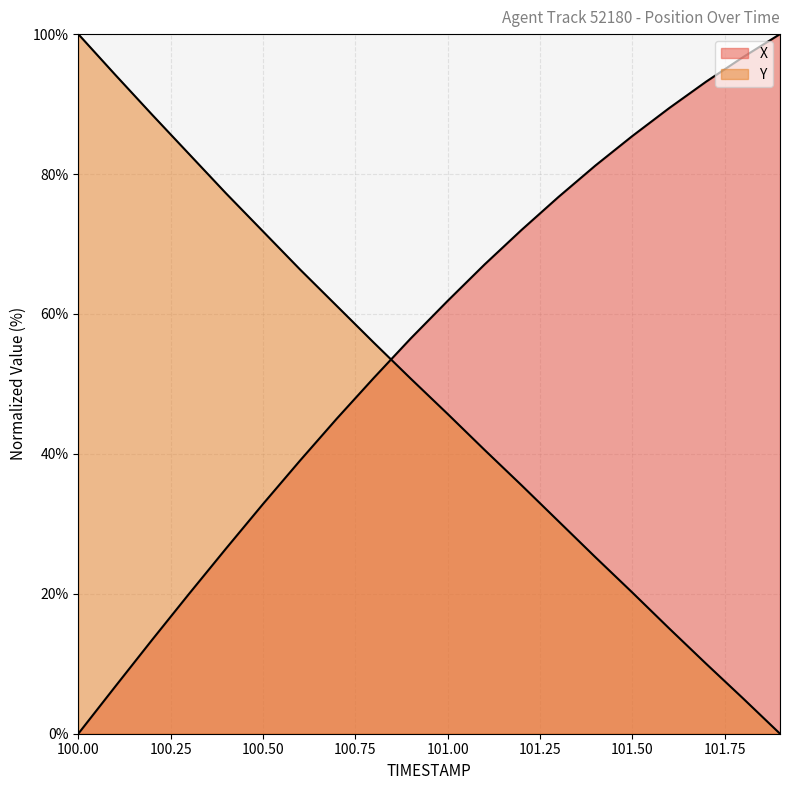

Between 100.1 and 101.6, which is larger?

101.6